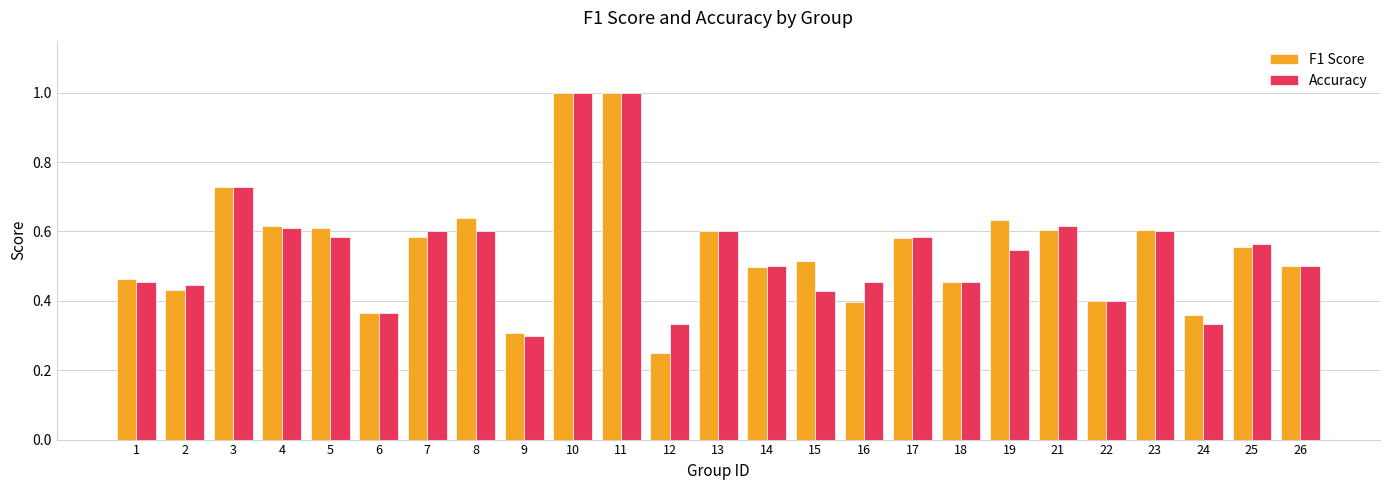

What is the greatest value displayed?

1.0